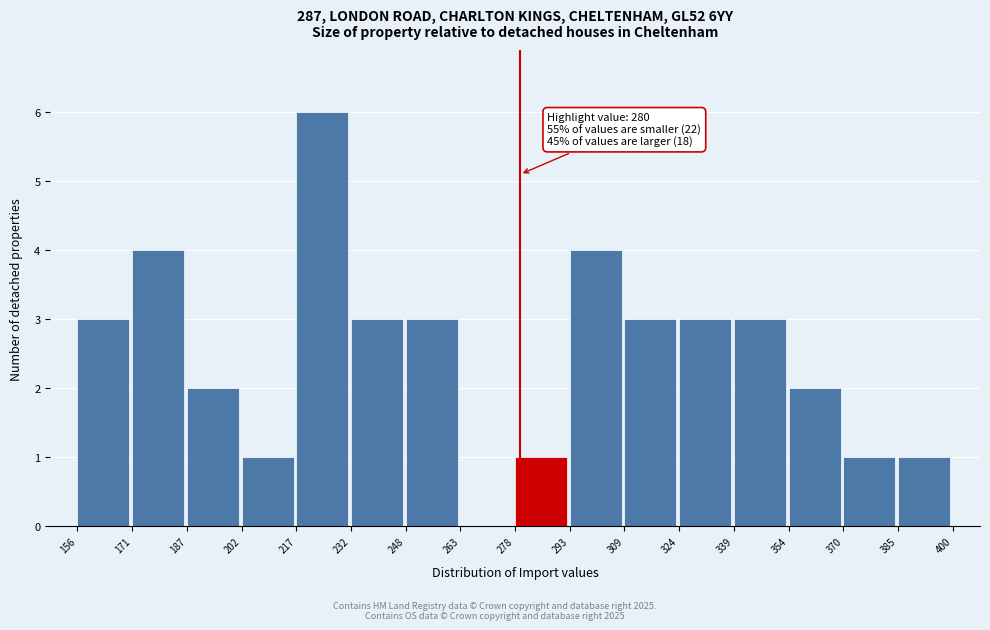

Over which range of the x-axis is the bar tallest?

217 to 232